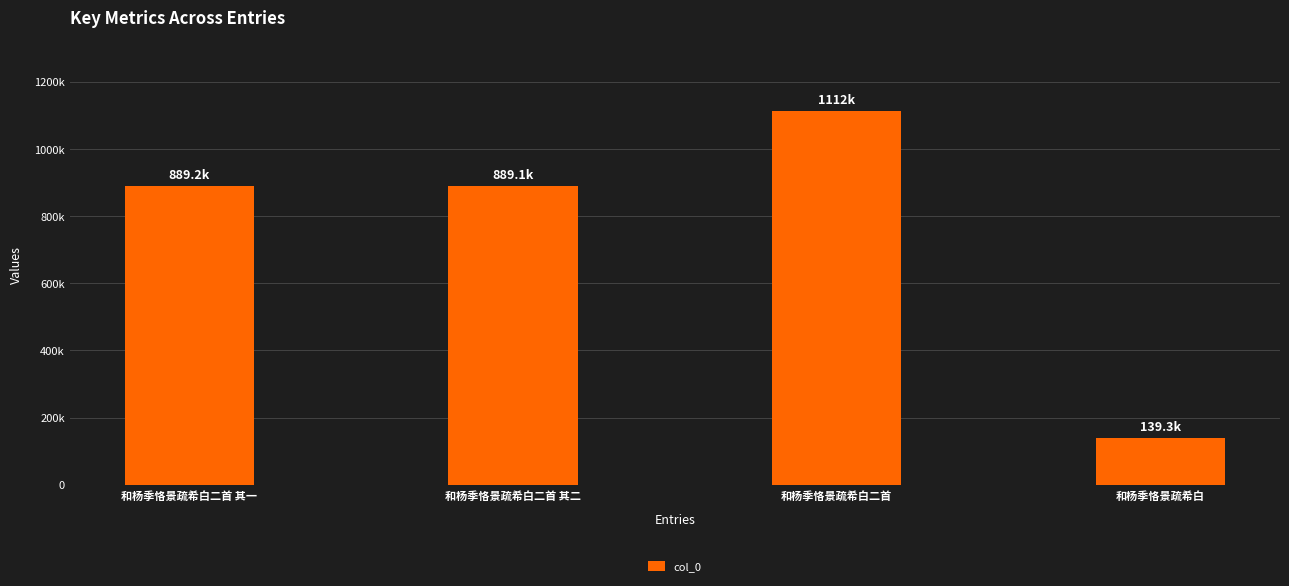

What is the difference between the maximum and second lowest values?

222584